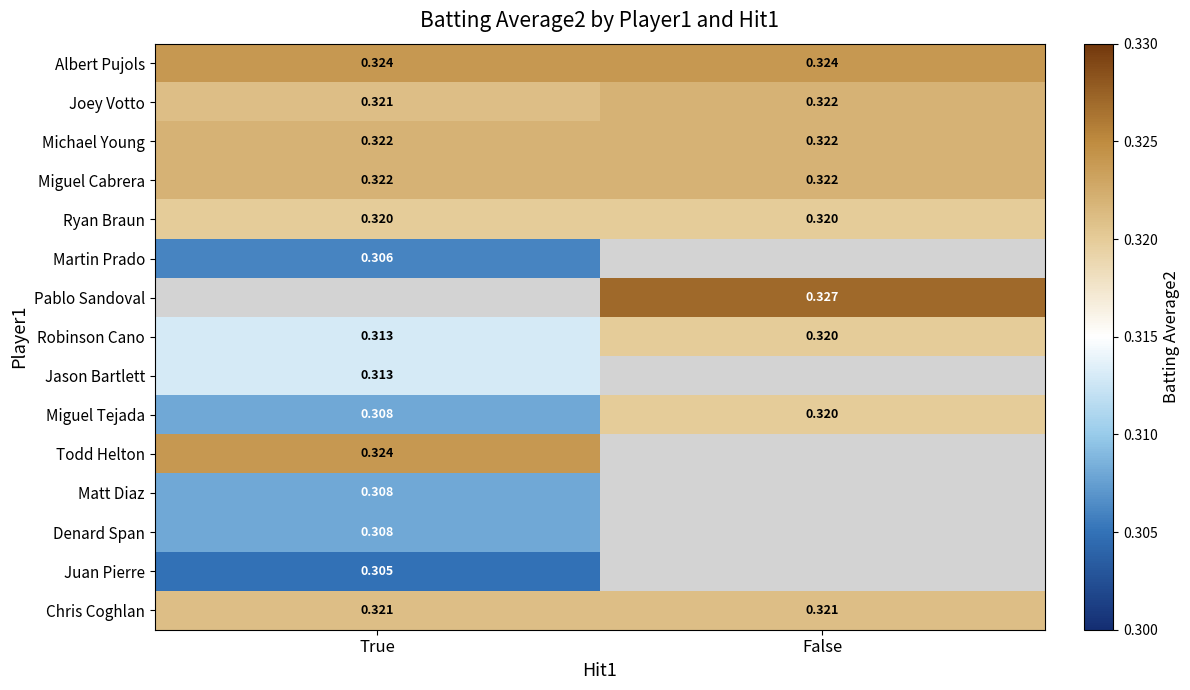

Is the value of Juan Pierre at True greater than the value of Joey Votto at True?

No